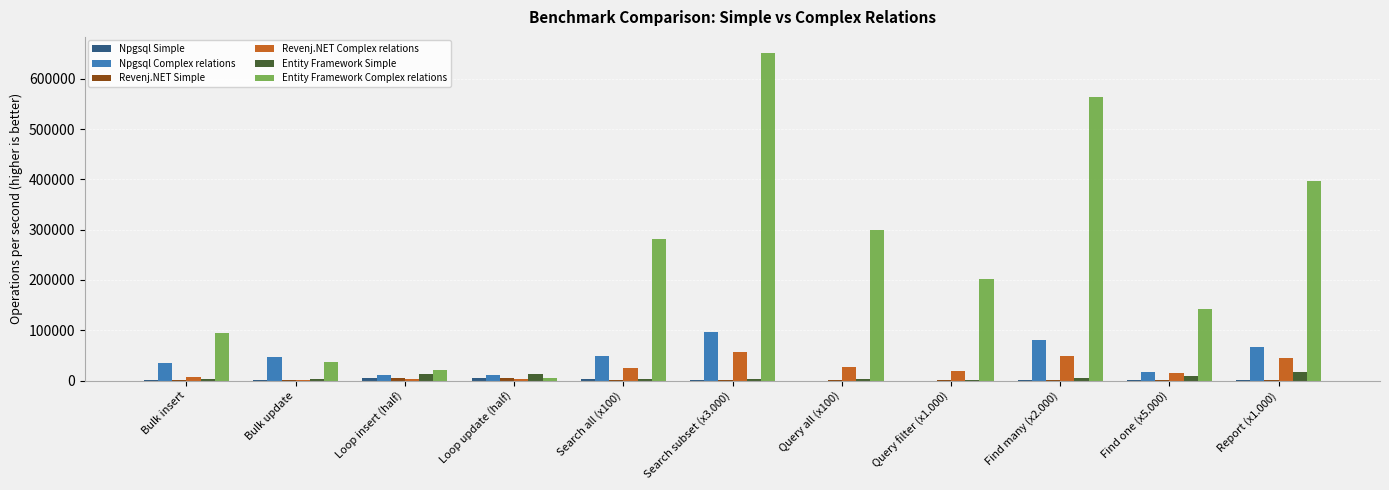

Which category has the highest value across all series?

Search subset (x3.000)